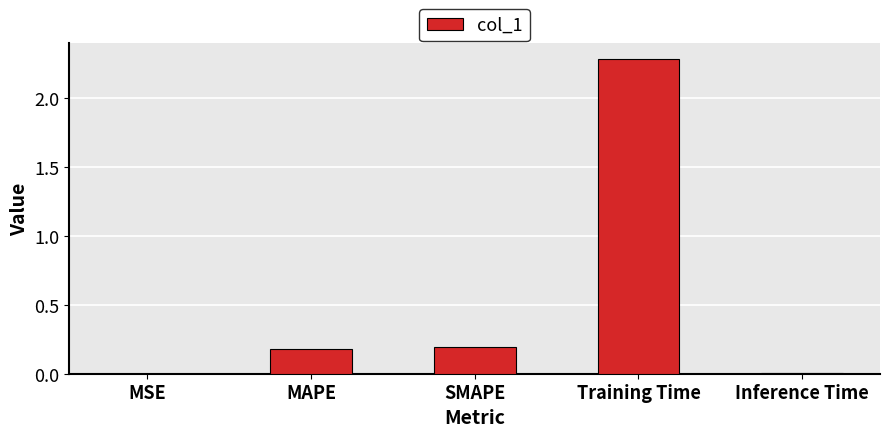

The value at MSE is 0.0. True or false?

True